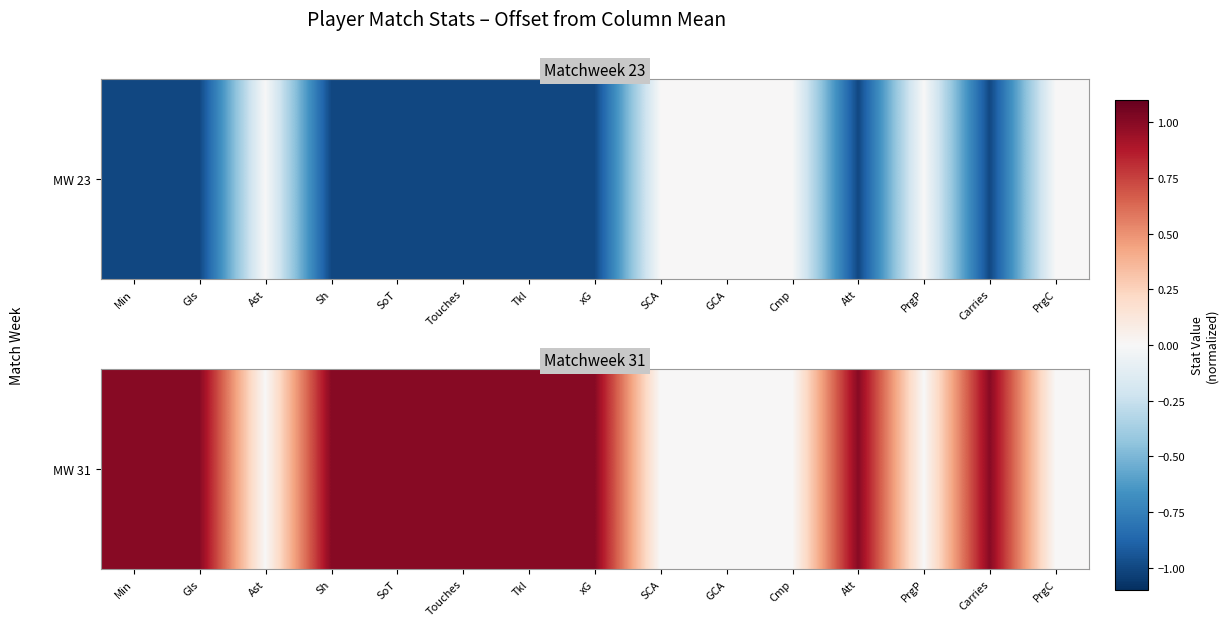

Reading left to right, list all the values displayed in this chart.

1	1	0	1	1	1	1	1	0	0	0	1	0	1	0